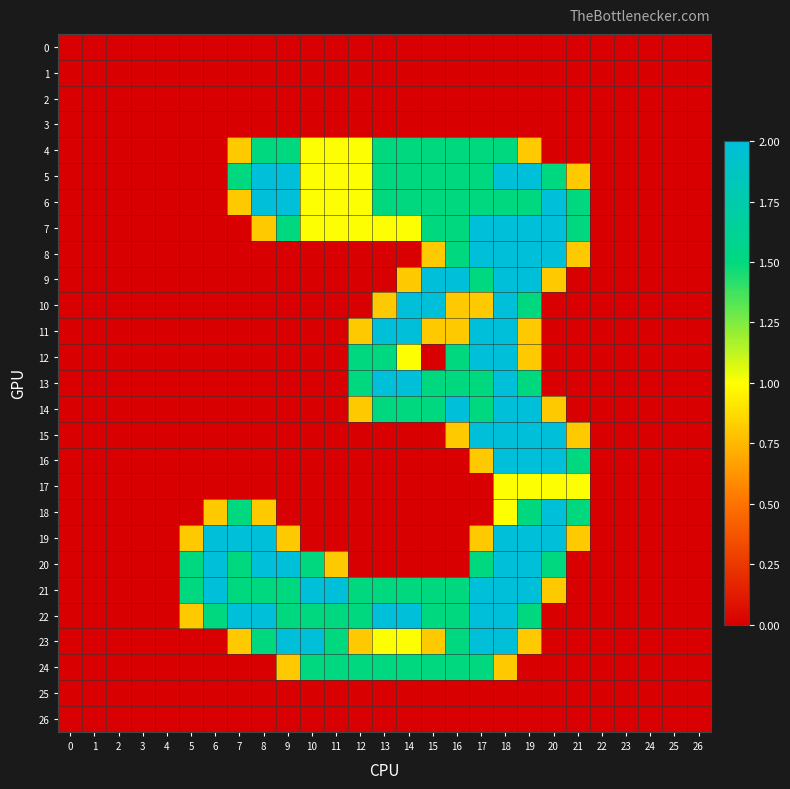

Which series has the largest range (max minus min)?

row_5